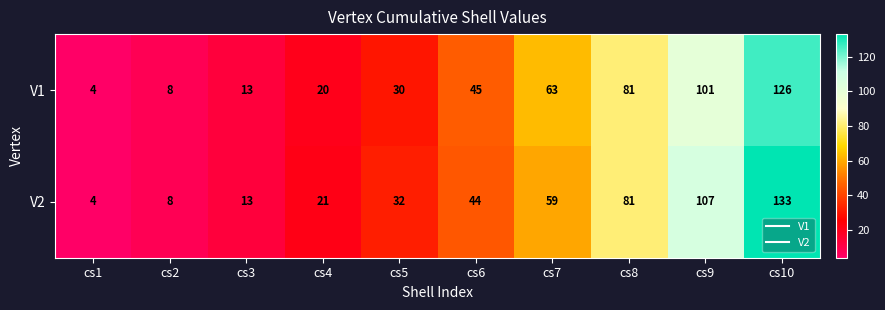

Reading left to right, extract all data points from this chart.

V1: cs1=4	cs2=8	cs3=13	cs4=20	cs5=30	cs6=45	cs7=63	cs8=81	cs9=101	cs10=126
V2: cs1=4	cs2=8	cs3=13	cs4=21	cs5=32	cs6=44	cs7=59	cs8=81	cs9=107	cs10=133